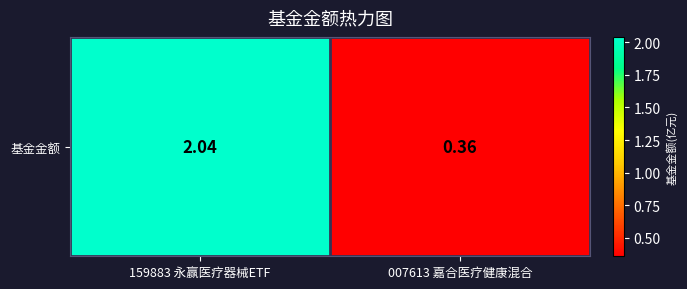

Rank the categories by value from highest to lowest.

159883 永赢医疗器械ETF, 007613 嘉合医疗健康混合